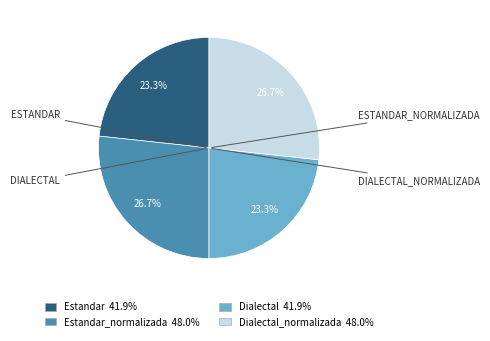

Does any single category account for the majority?

No